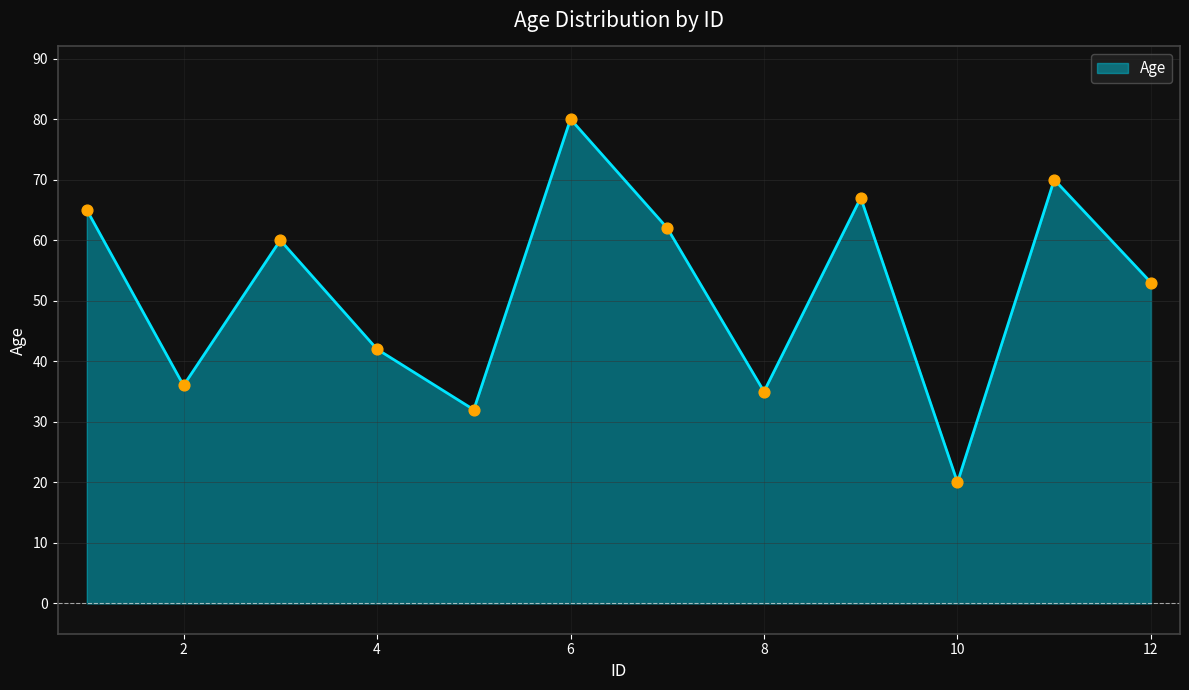

What is the smallest value displayed?

20